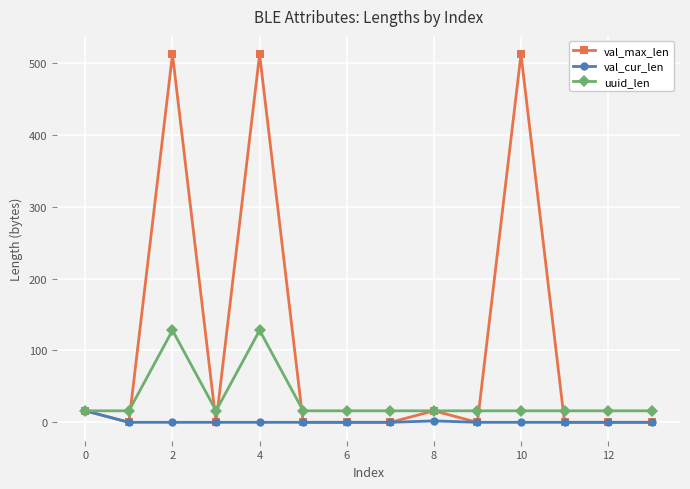

What is the greatest value displayed?

512